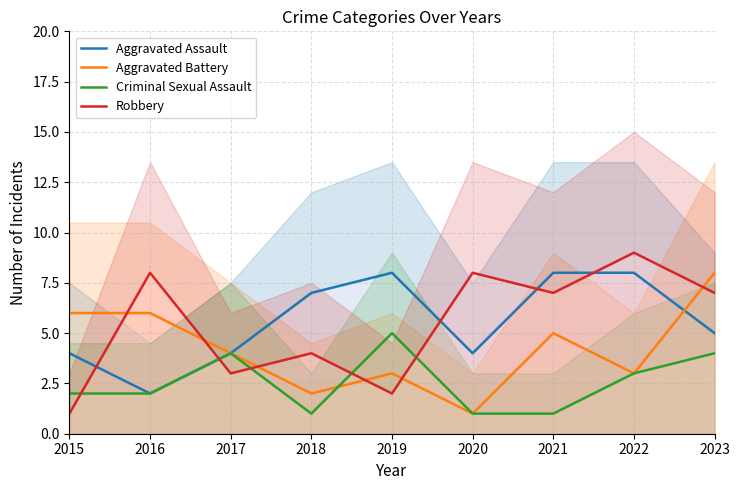

How many data points does each series have?

9